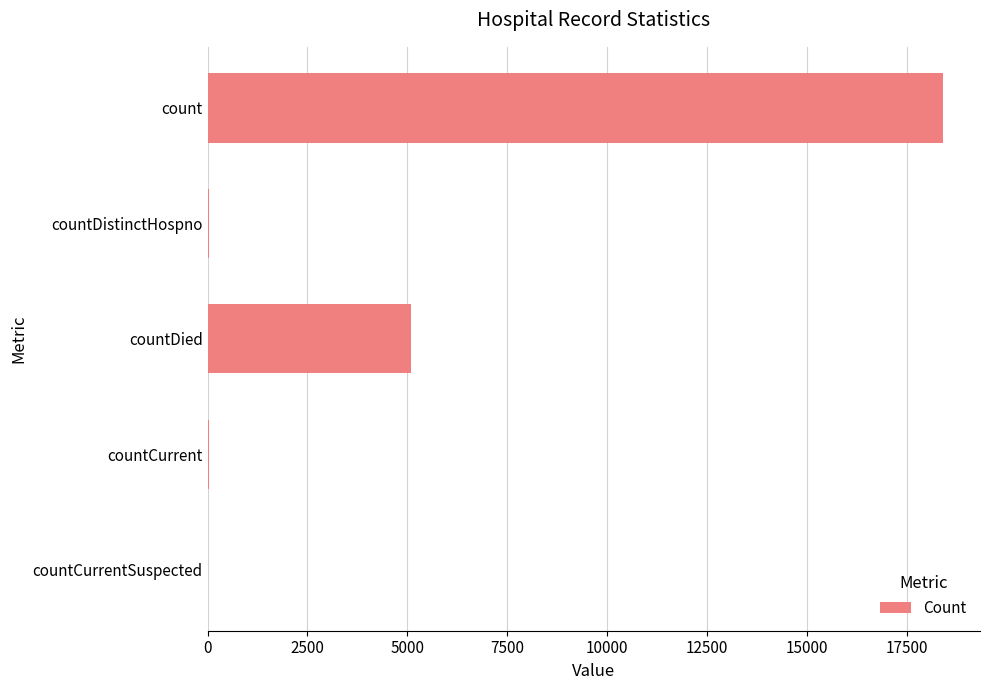

What is the sum of all values?

23595